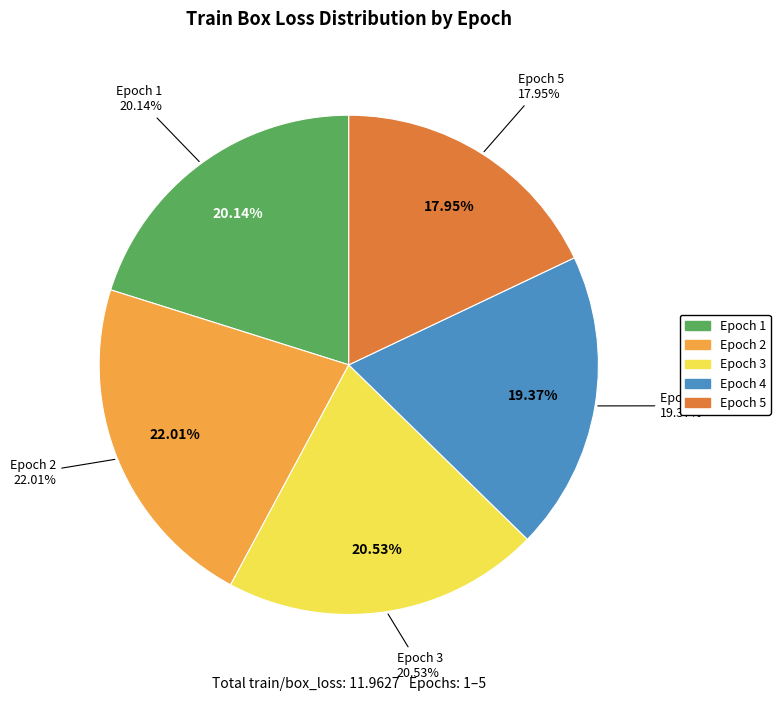

To the nearest percent, what is the difference between the largest and smallest slice percentages?

4%